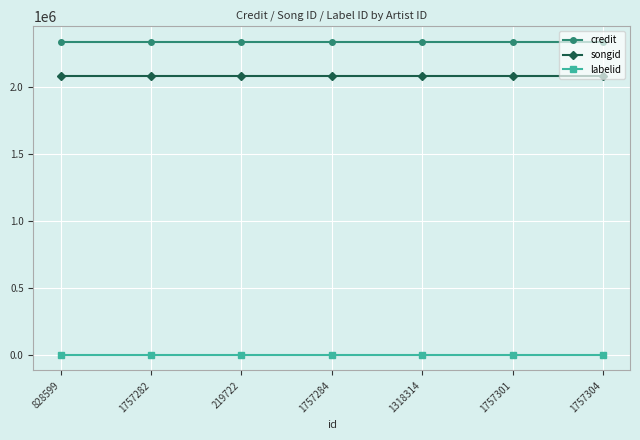

At 1318314, list the series in order from largest to smallest.

credit, songid, labelid